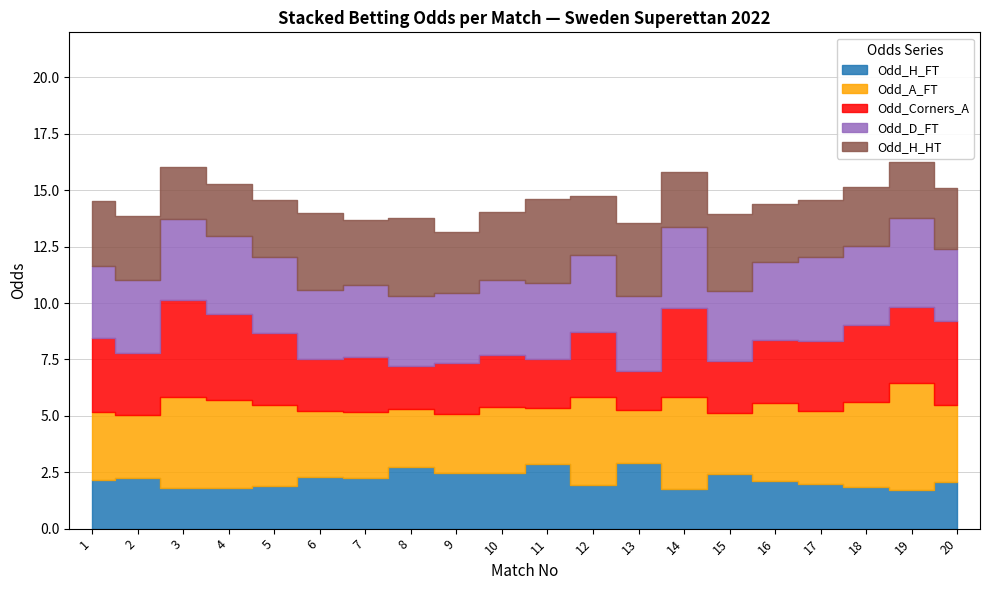

The Odd_Corners_A series shows 2.9 at 12. True or false?

True